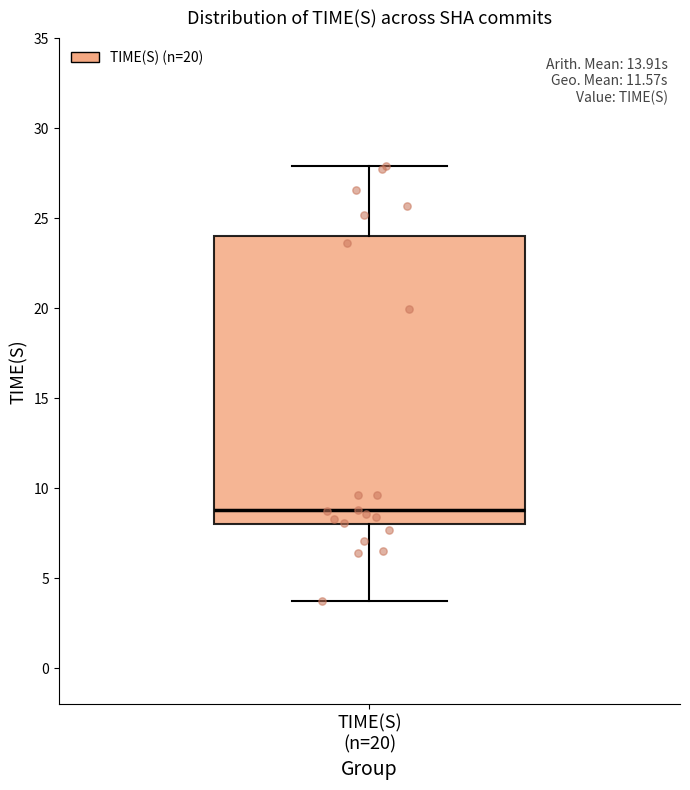

Transcribe this box plot: give where the median line is, the range the box spans, and where the two whiskers end, as read against the y-axis. The values are not printed on the chart, so give them approximately, as read against the axis.

median 9.0, box 8.0 to 24.0, whiskers 3.5 to 28.0